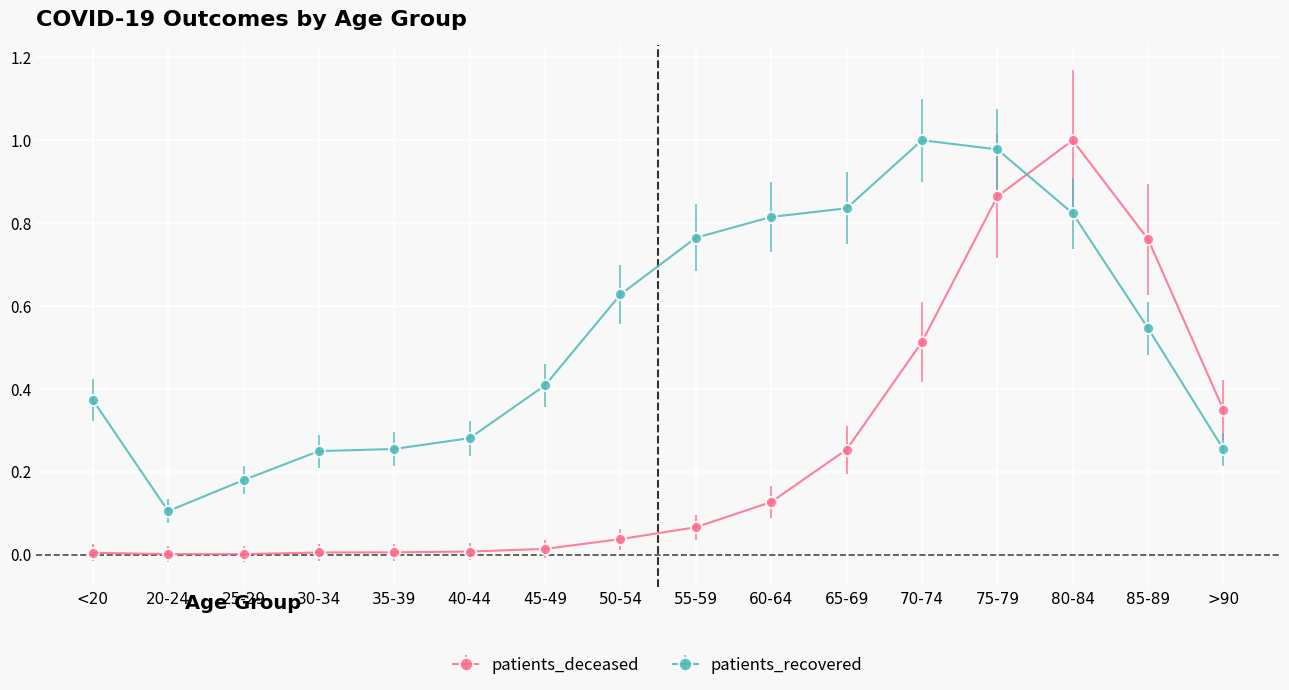

What is the sum of all patients_recovered values?

8.5